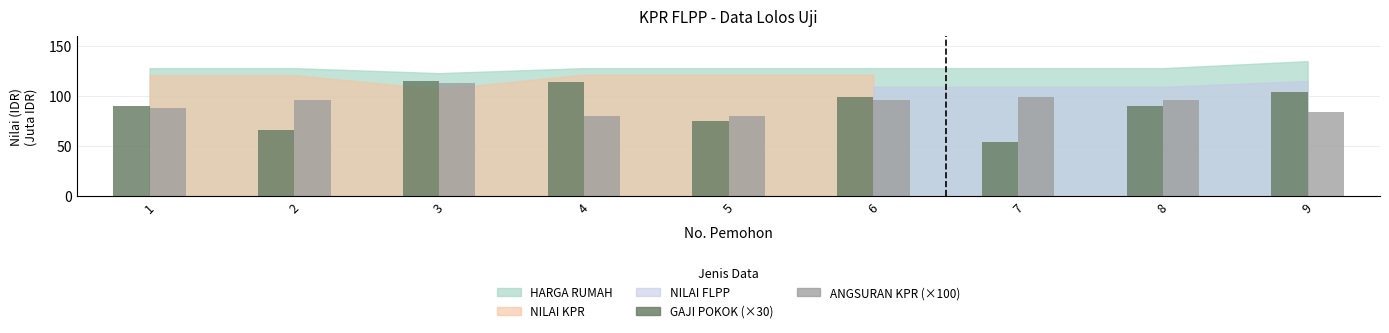

How many data points in ANGSURAN KPR (×100) are less than 95?

4